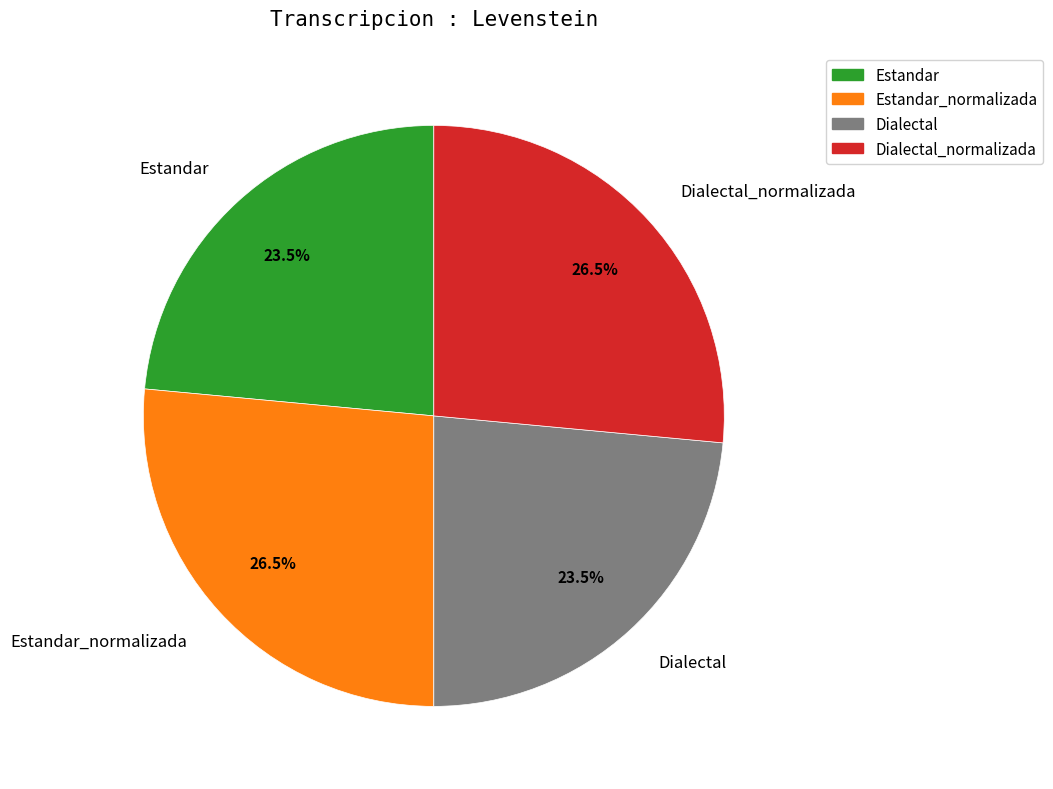

To the nearest percent, what is the combined percentage of Estandar and Estandar_normalizada?

50%